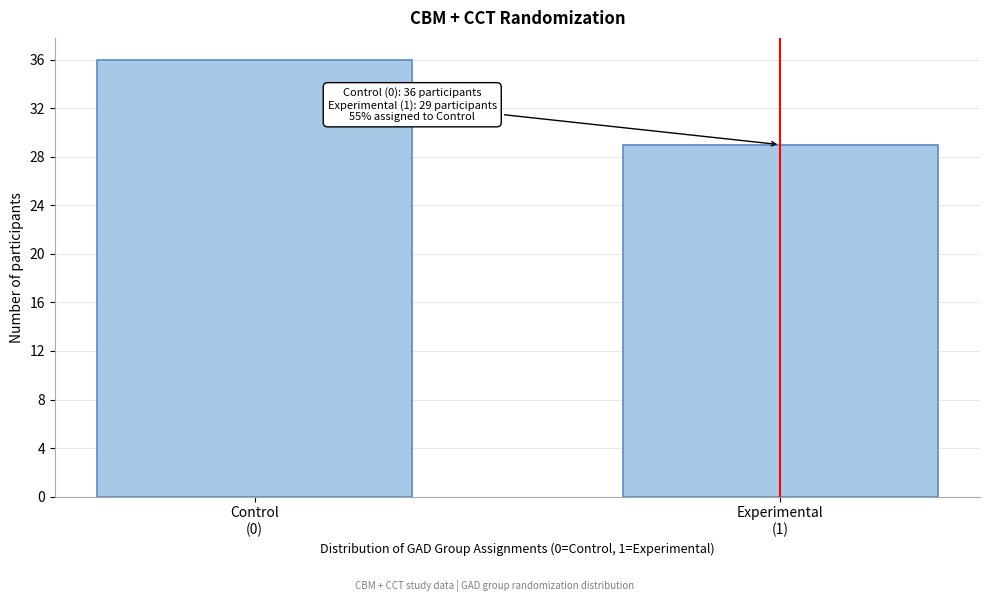

Reading left to right, list all the values displayed in this chart.

36	29